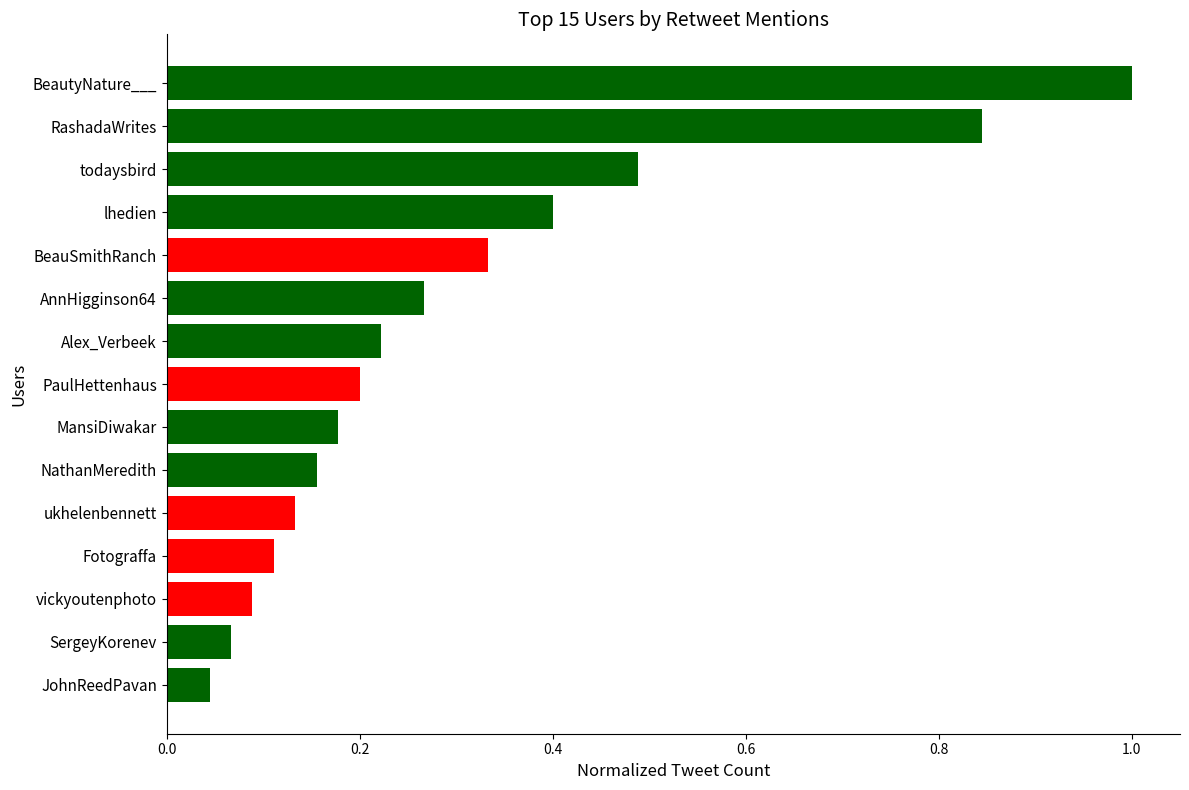

What position from the top is lhedien?

4